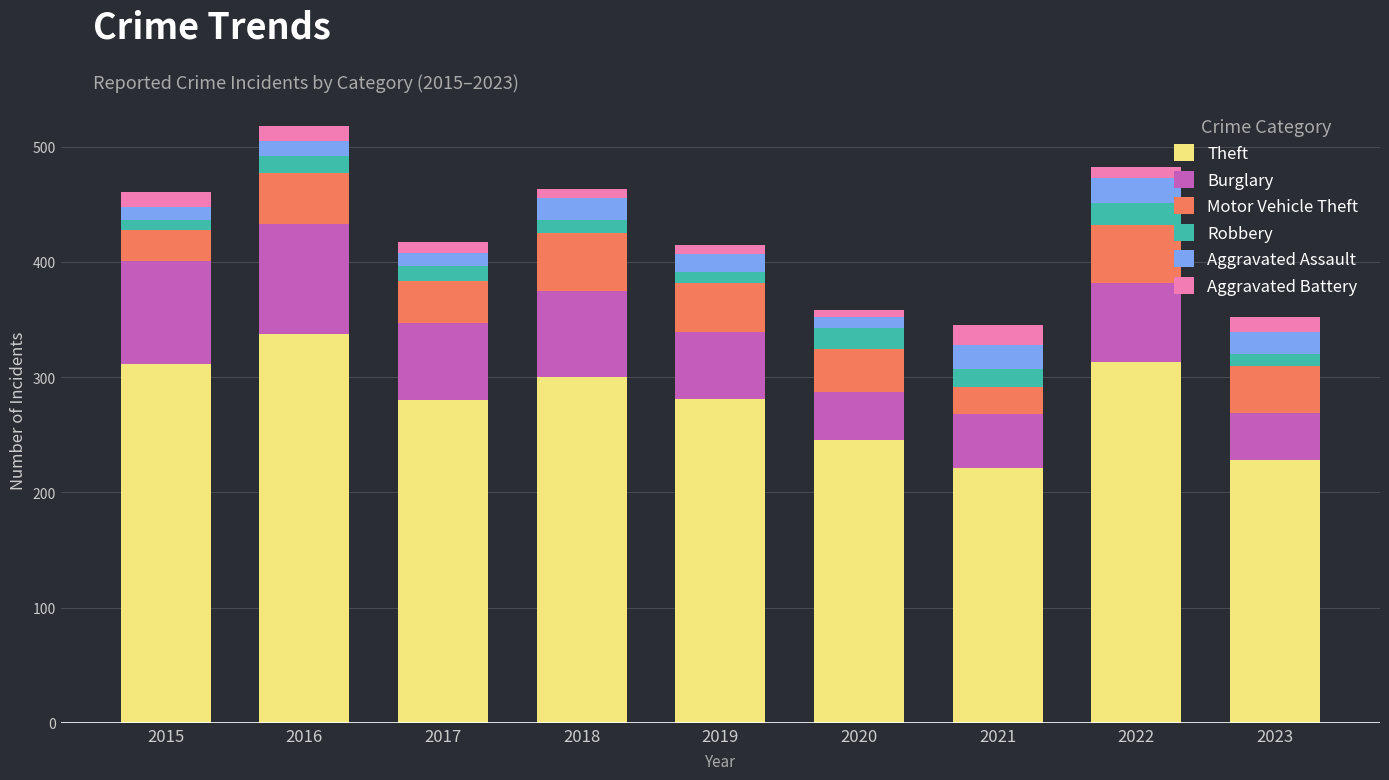

How many values in the Theft series are below 281?

4